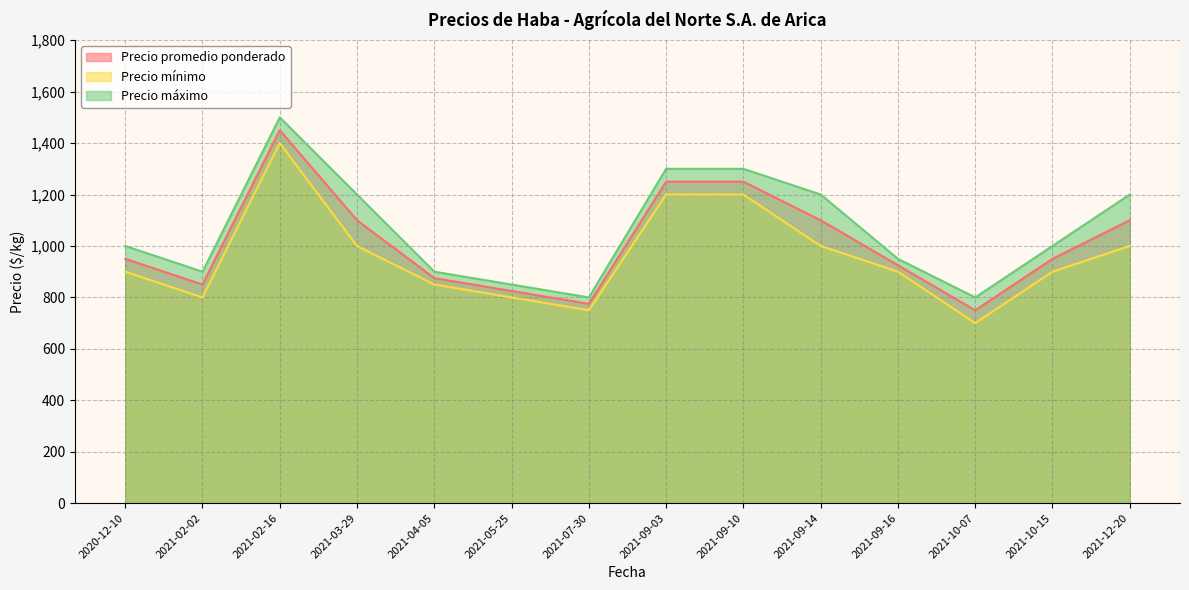

At which label does Precio promedio ponderado first exceed 950?

2021-02-16